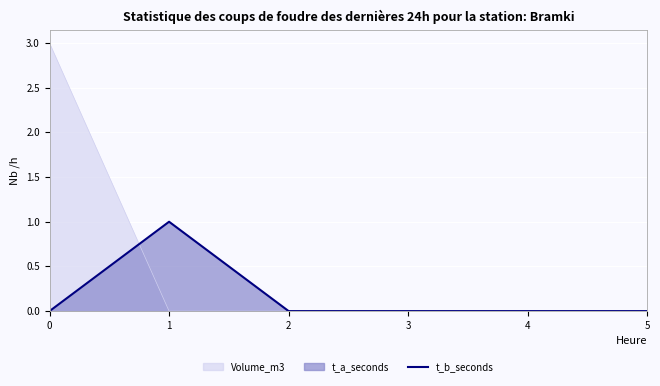

Rank the categories by value from lowest to highest.

0, 2, 3, 4, 5, 1